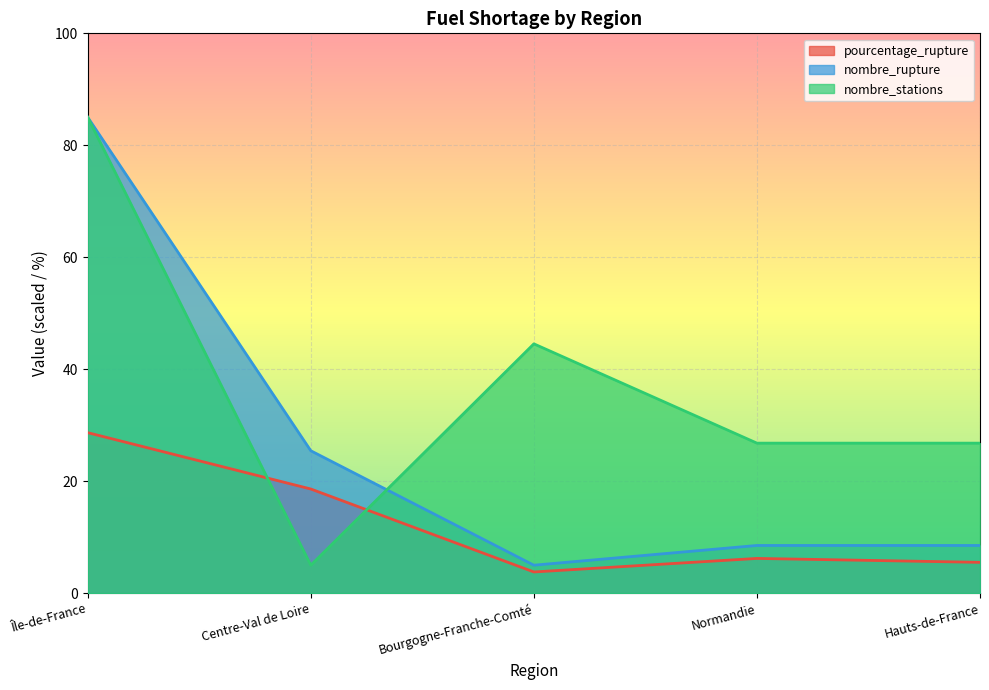

What is the sum of all nombre_stations values?

188.1